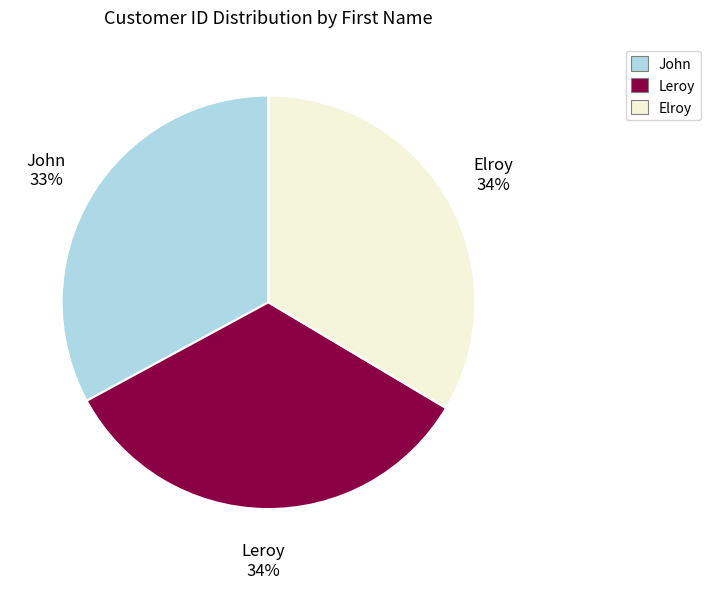

The Elroy slice represents 22% of the pie. True or false?

False